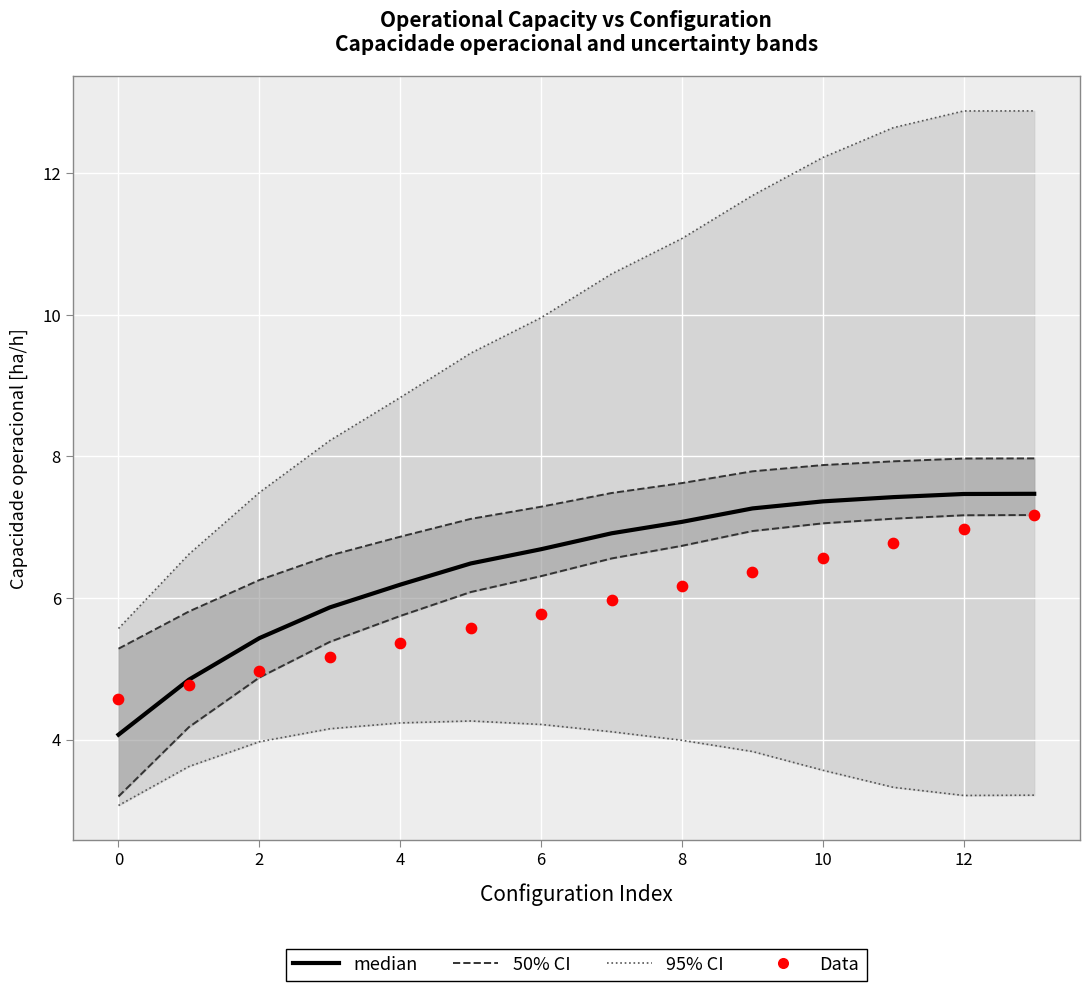

What is the total value across all series at 0?

9.6